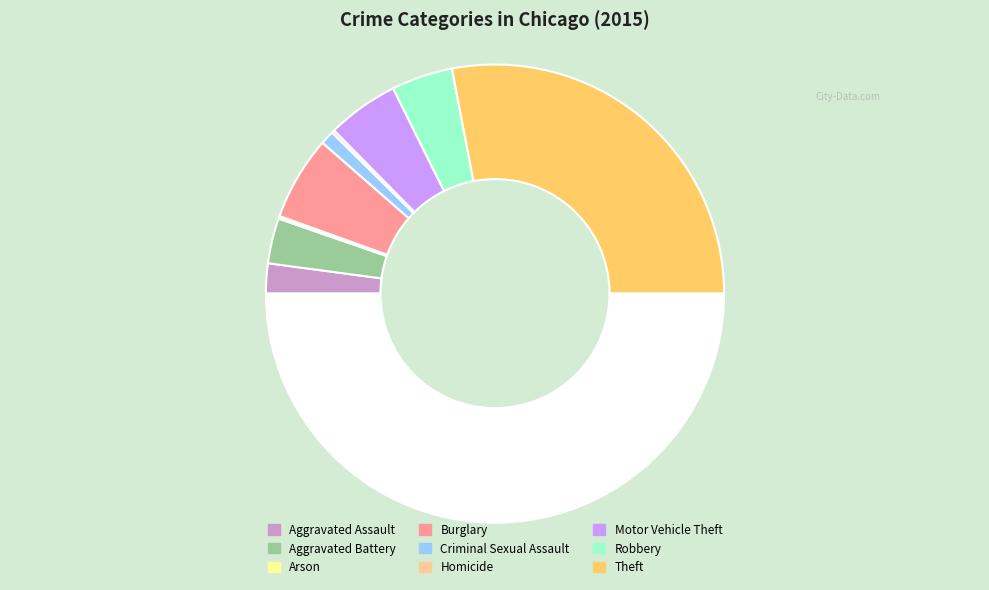

How many segments does this pie chart have?

9